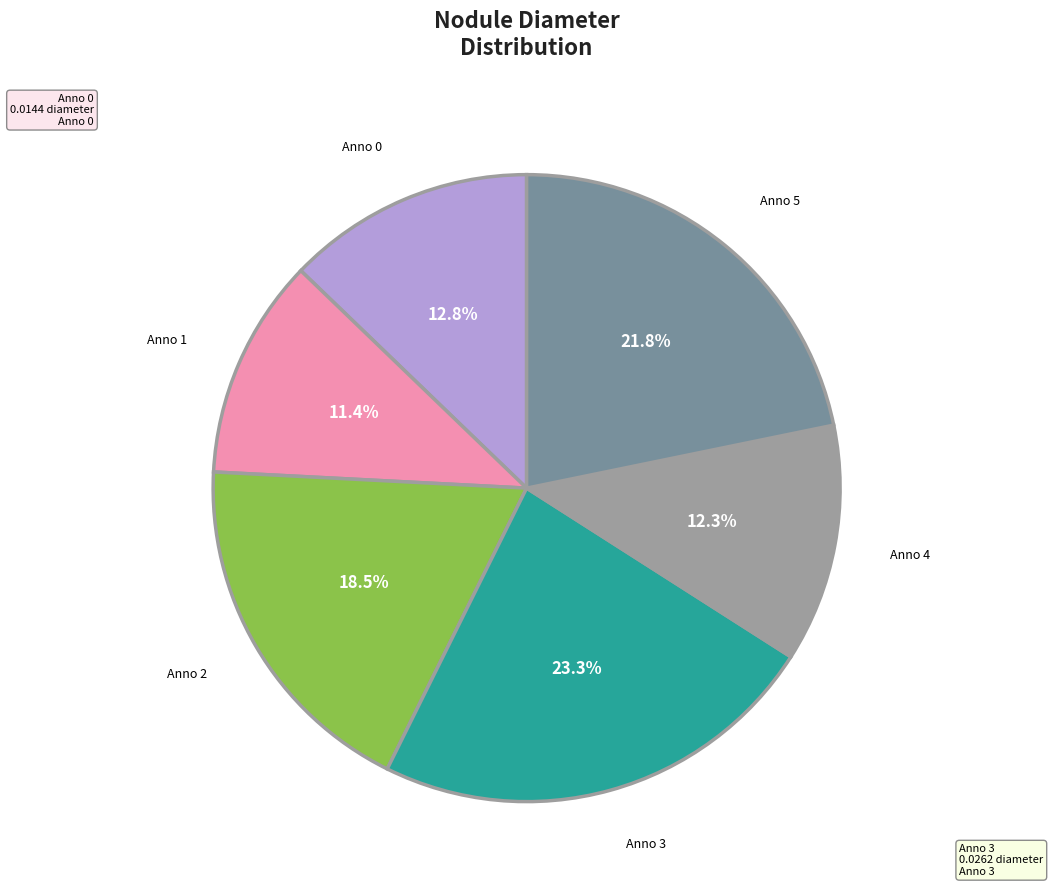

Is there a majority slice in this chart?

No